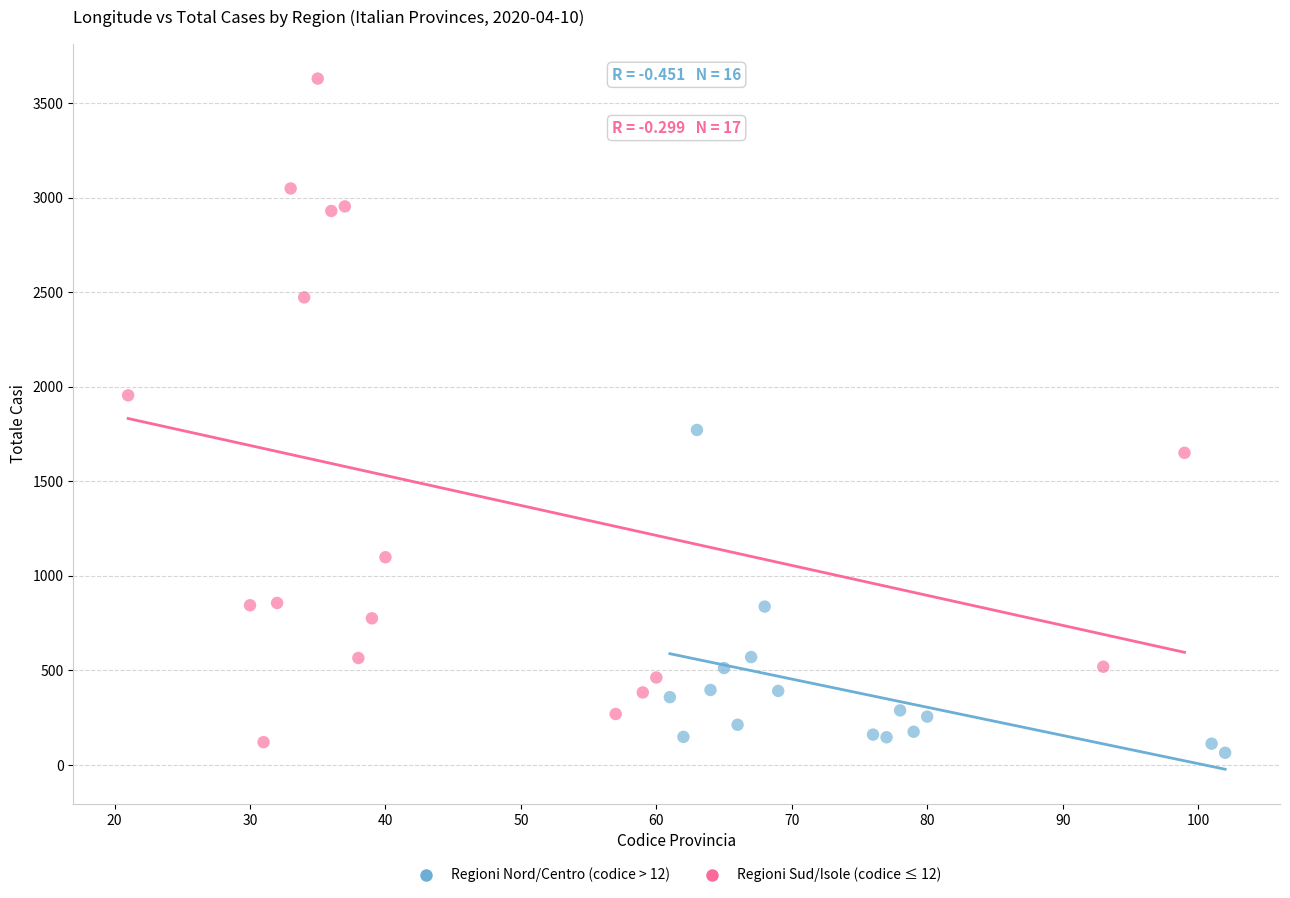

Which series reaches the maximum Y coordinate?

Regioni Sud/Isole (codice ≤ 12)